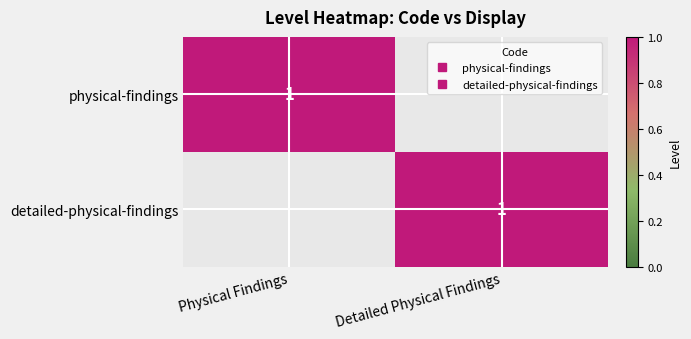

What is the sum of all physical-findings values?

1